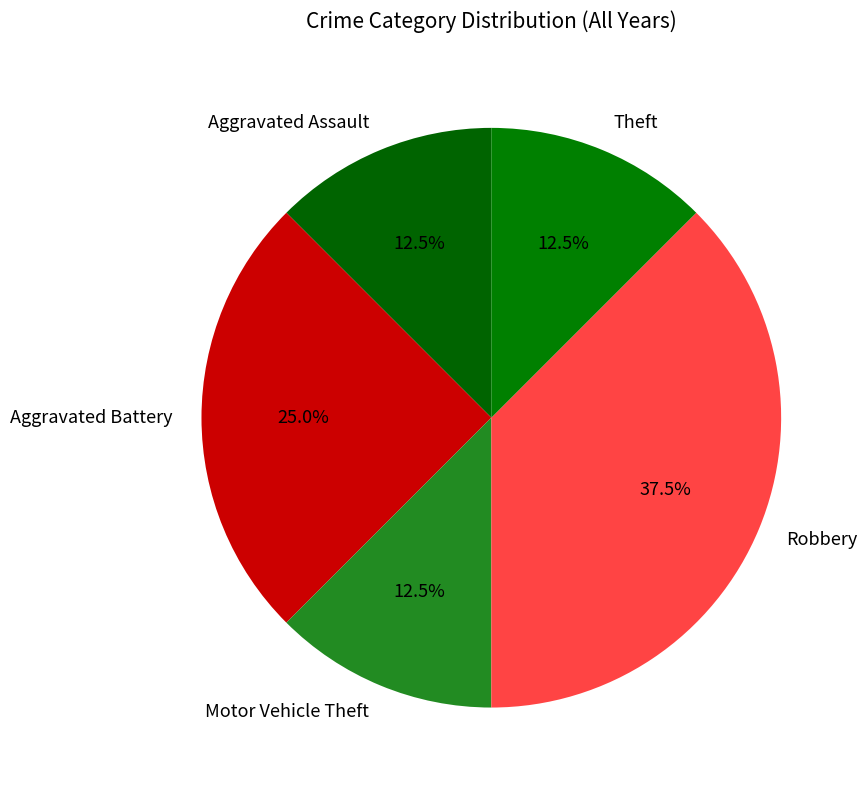

Does Aggravated Assault account for over 50% of the chart?

No